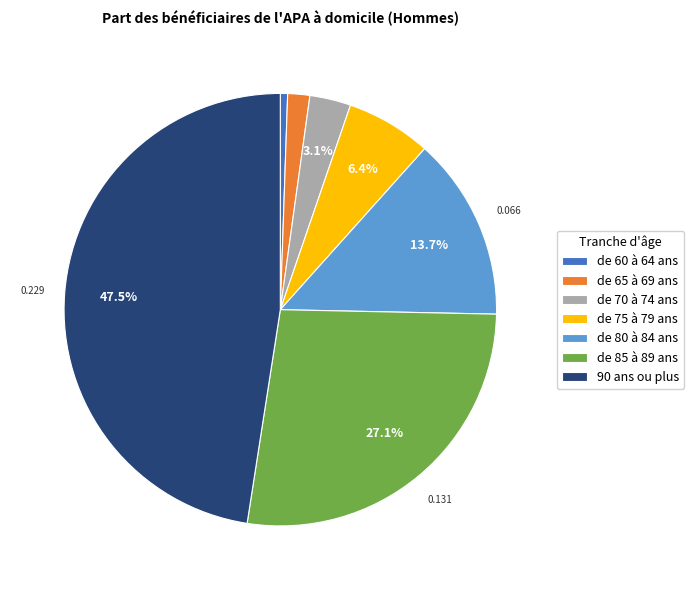

Does 90 ans ou plus represent more than half of the total?

No